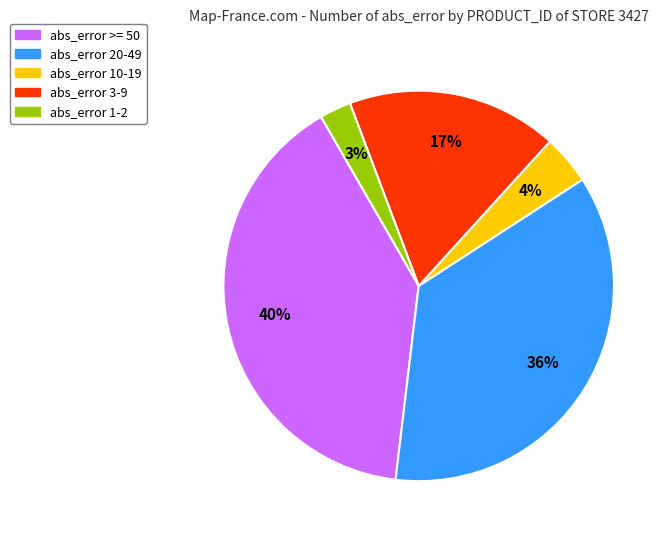

How many slices are in this pie chart?

5